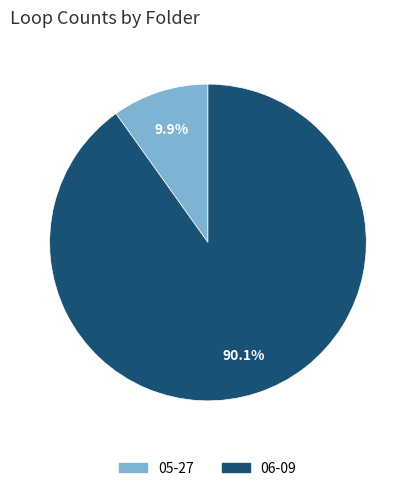

Is there any slice that represents more than half of the pie?

Yes